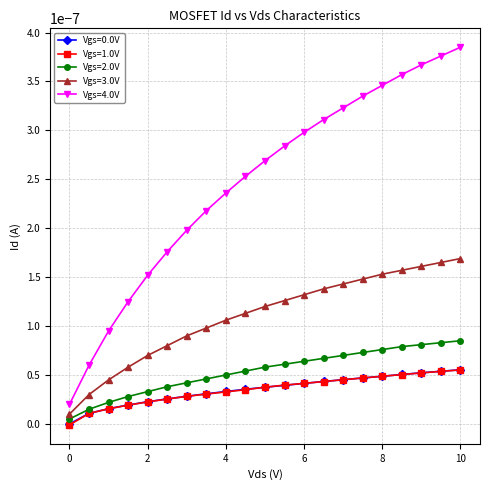

Count the number of categories in the chart.

21